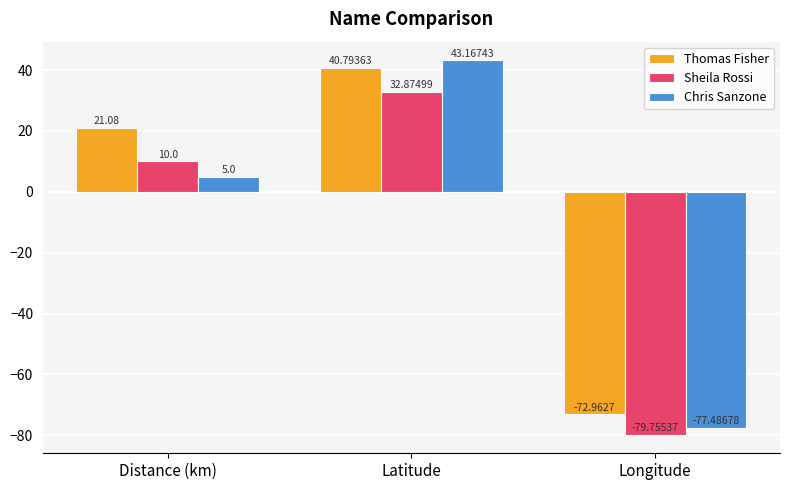

List the series in order of their overall mean, lowest first.

Sheila Rossi, Chris Sanzone, Thomas Fisher